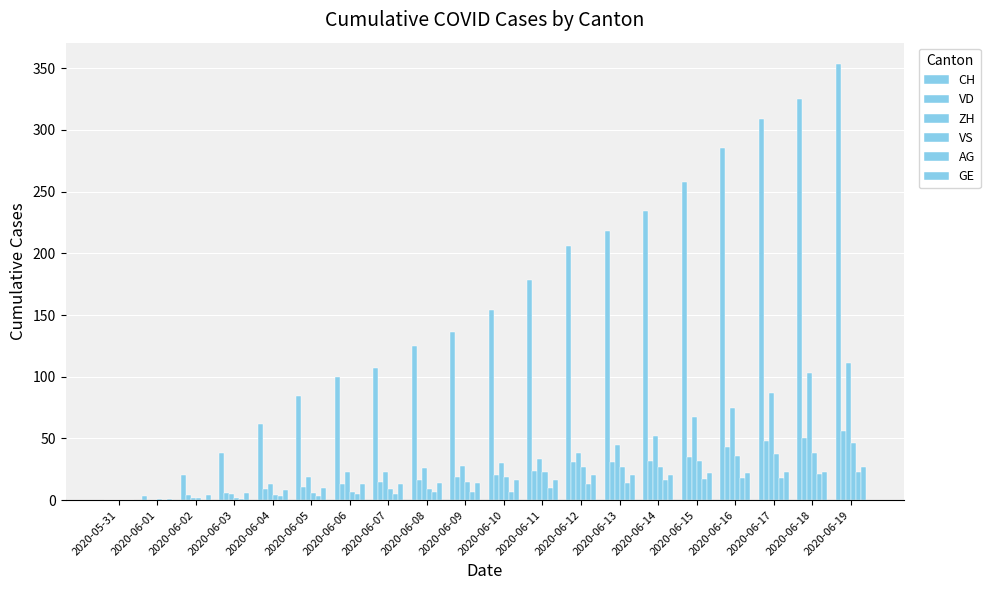

Count the number of data series in this chart.

6